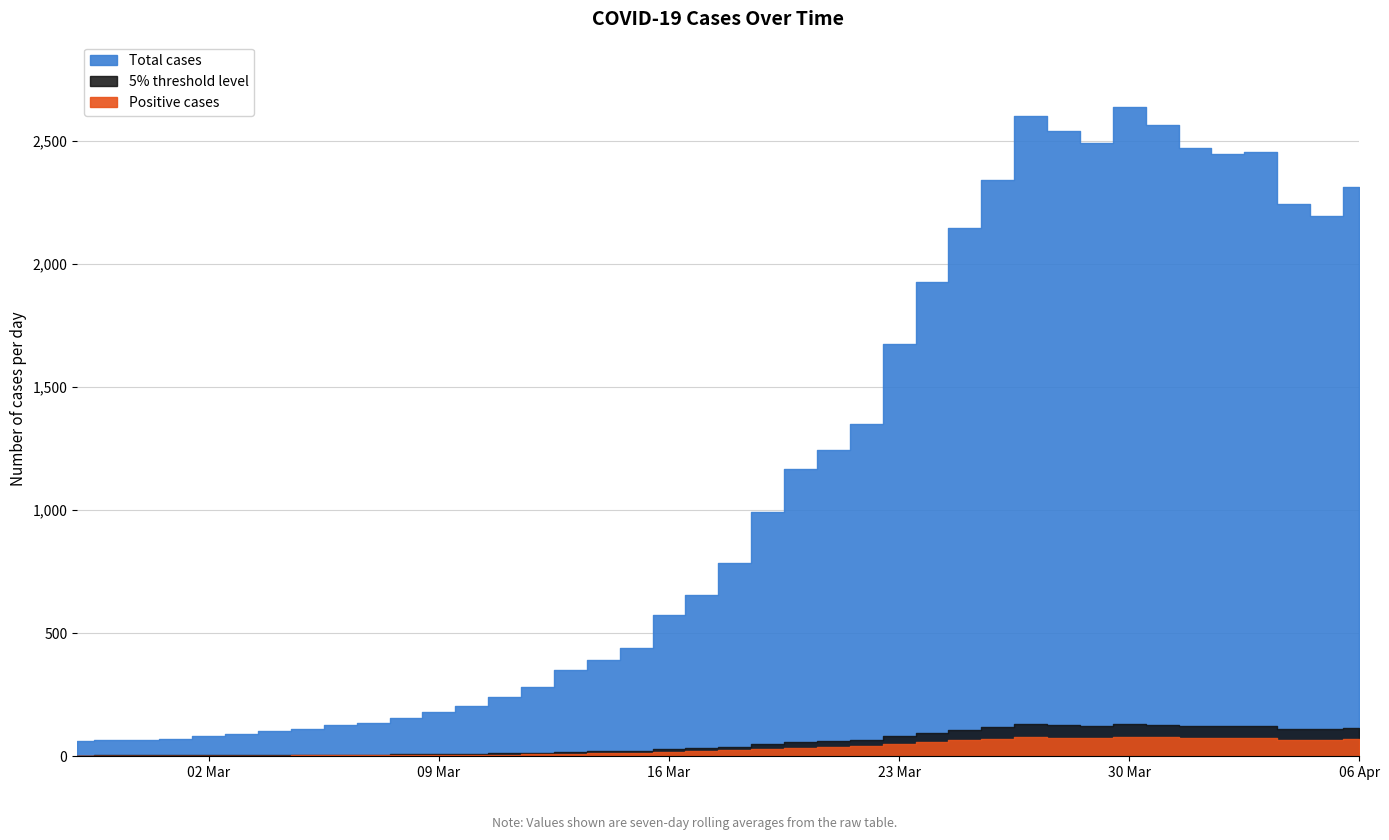

Which label corresponds to the smallest value in the chart?

2020-02-27